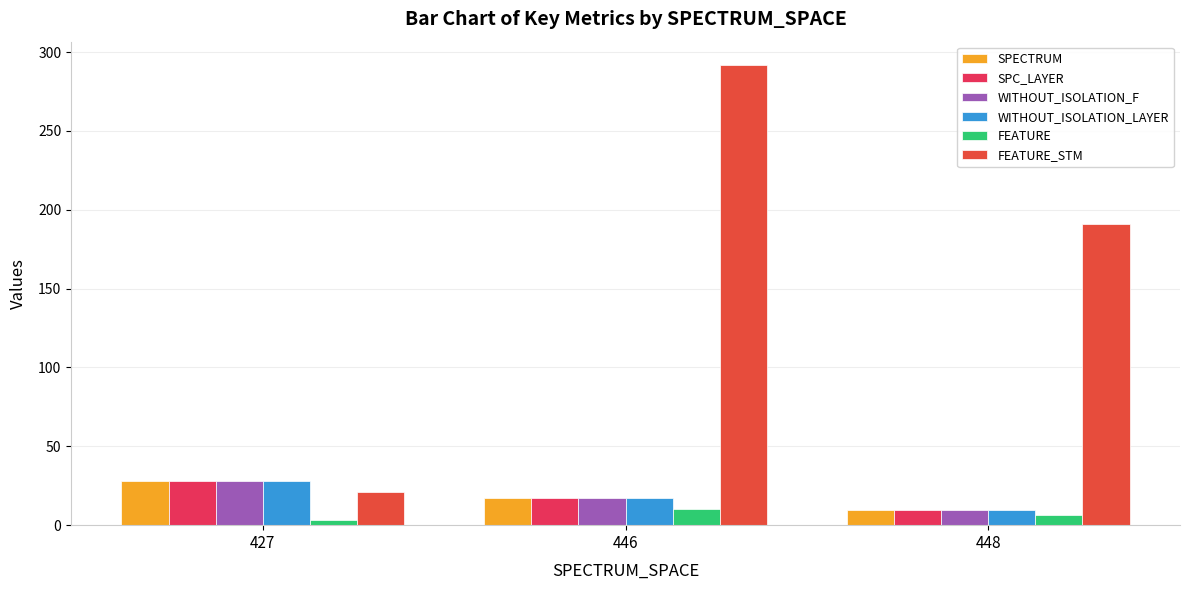

At which category is the sum across all series the highest?

446